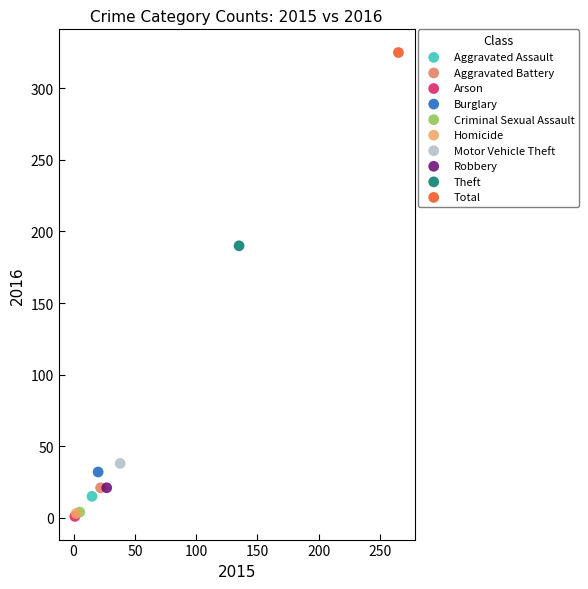

What are all the series names shown in the legend?

Aggravated Assault, Aggravated Battery, Arson, Burglary, Criminal Sexual Assault, Homicide, Motor Vehicle Theft, Robbery, Theft, Total